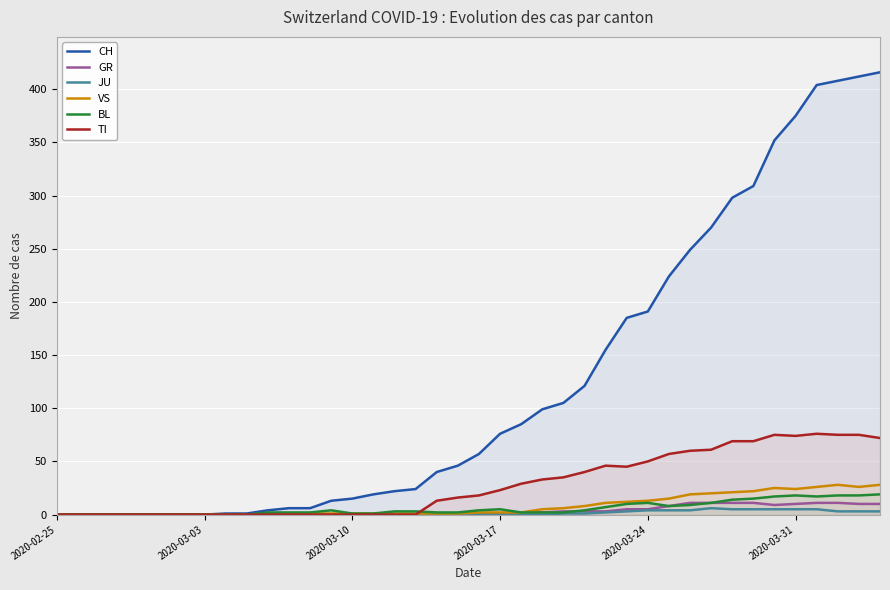

Which series ends up on top after the final intersection of BL and TI?

TI